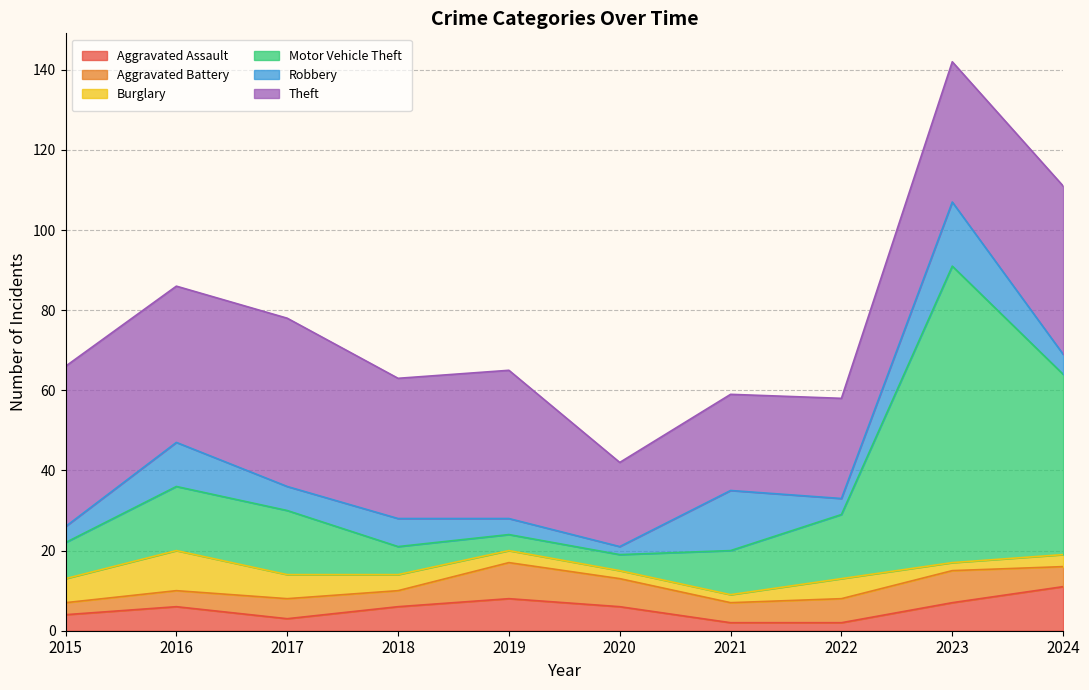

Which series has the widest spread of values?

Motor Vehicle Theft